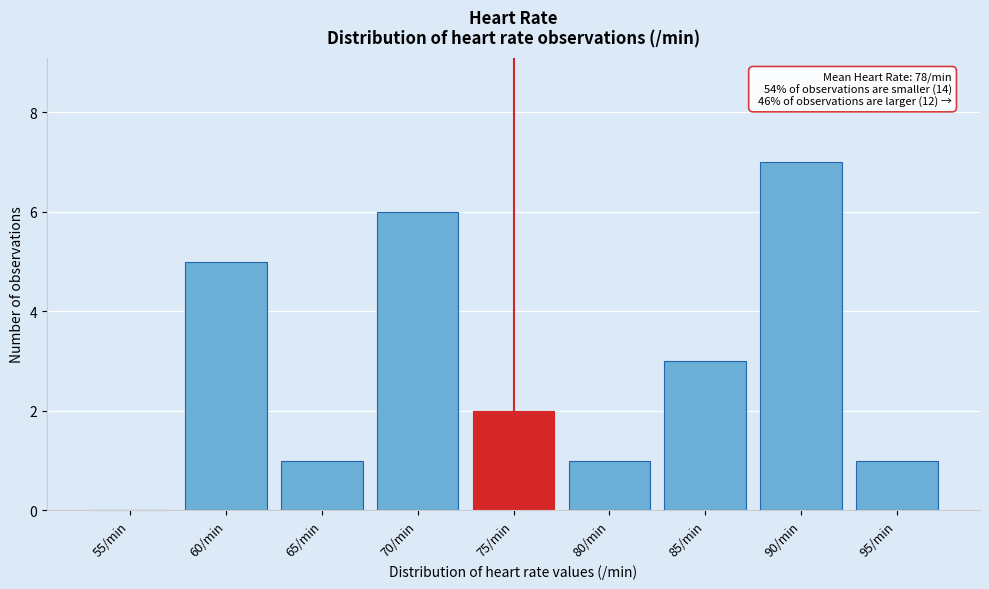

Reading left to right, transcribe all the data shown in this chart.

55/min=0	60/min=5	65/min=1	70/min=6	75/min=2	80/min=1	85/min=3	90/min=7	95/min=1